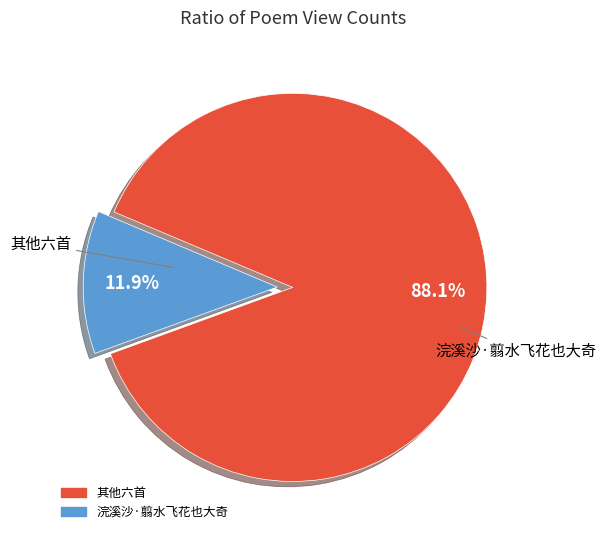

Count the number of slices in the pie.

2